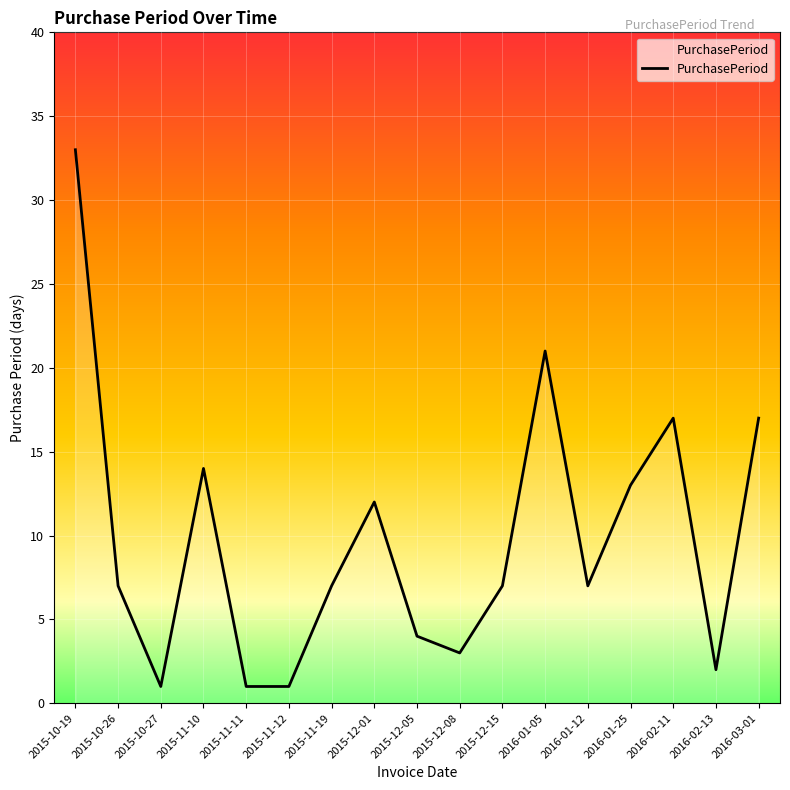

How many categories are shown in the chart?

17